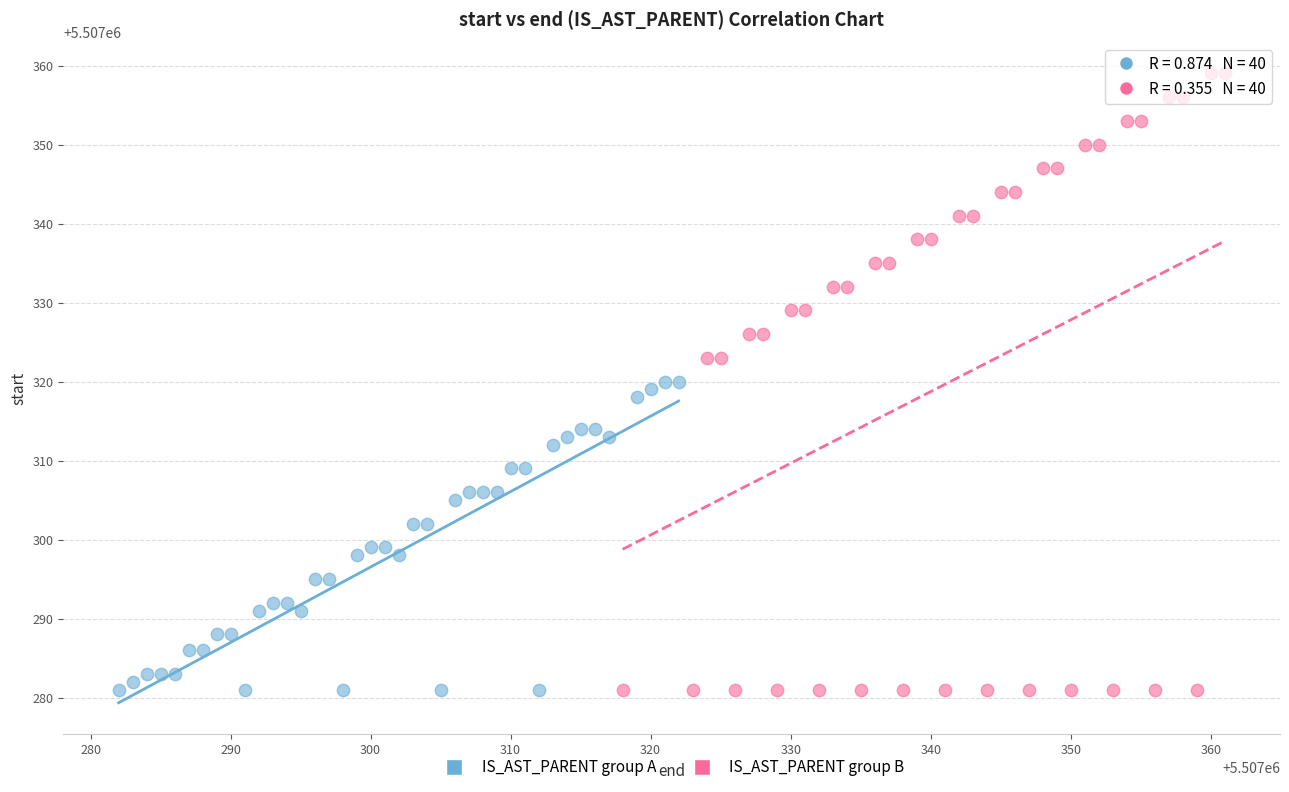

Which series contains the highest Y value?

IS_AST_PARENT group B